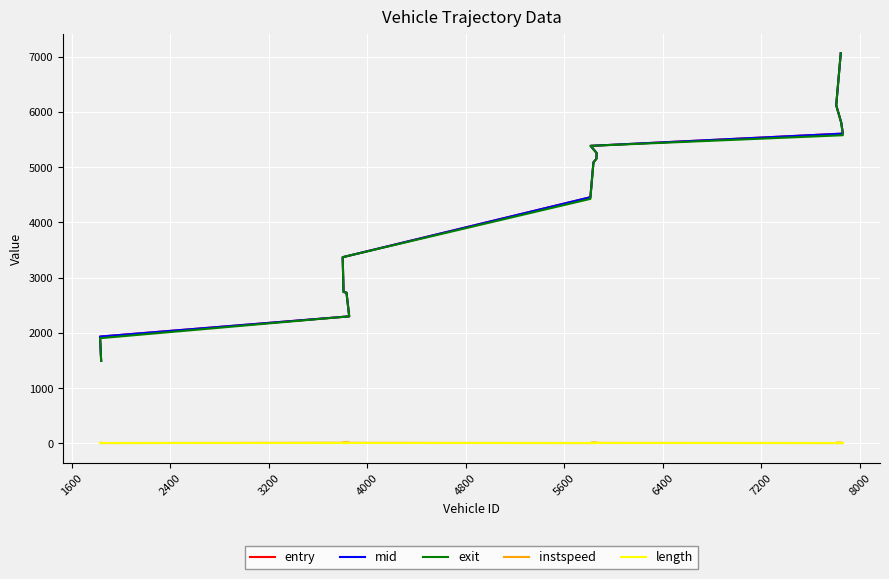

What are all the series names shown in the legend?

entry, mid, exit, instspeed, length